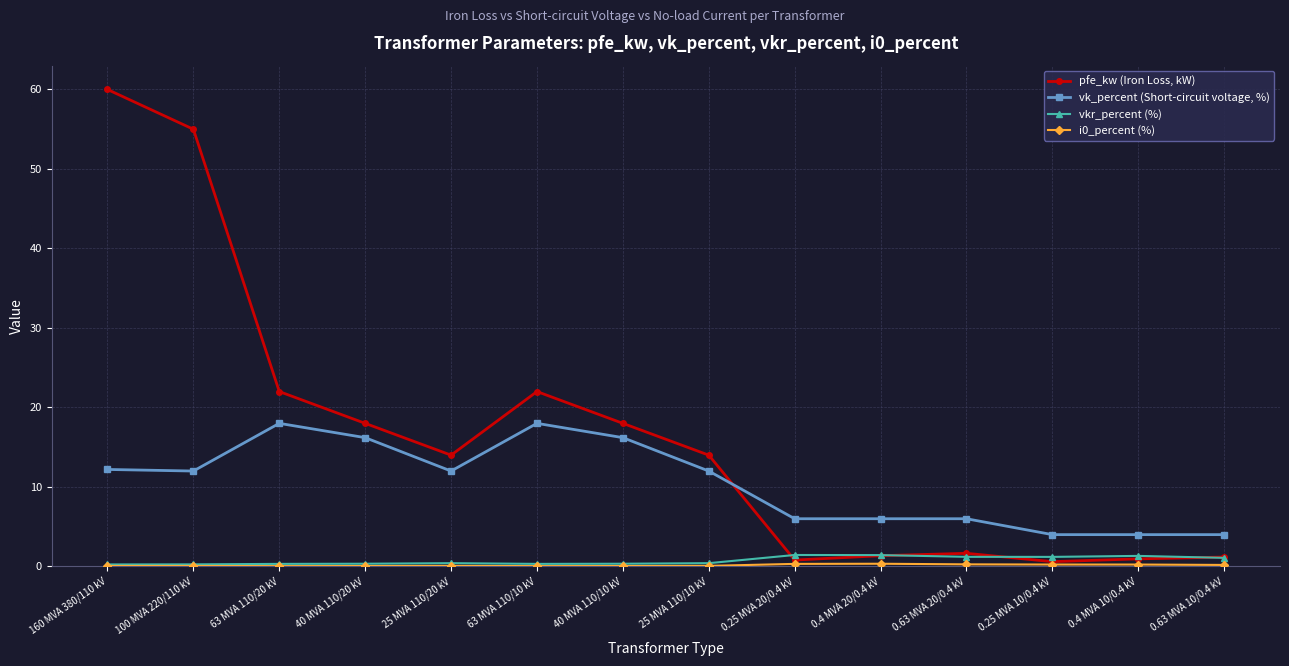

At which category does the chart reach its peak across all series?

160 MVA 380/110 kV